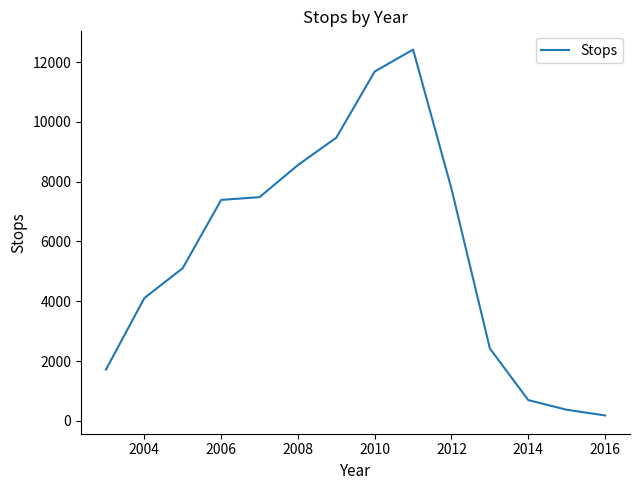

What is the greatest value displayed?

12414